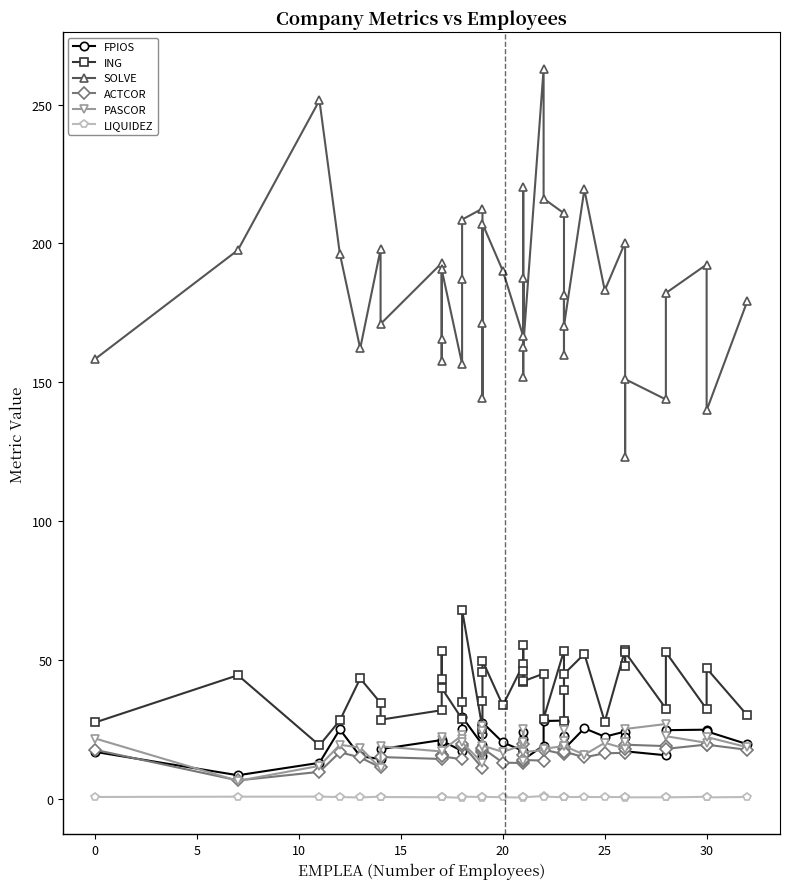

What is the difference between the maximum and minimum values in the ING series?

48.8